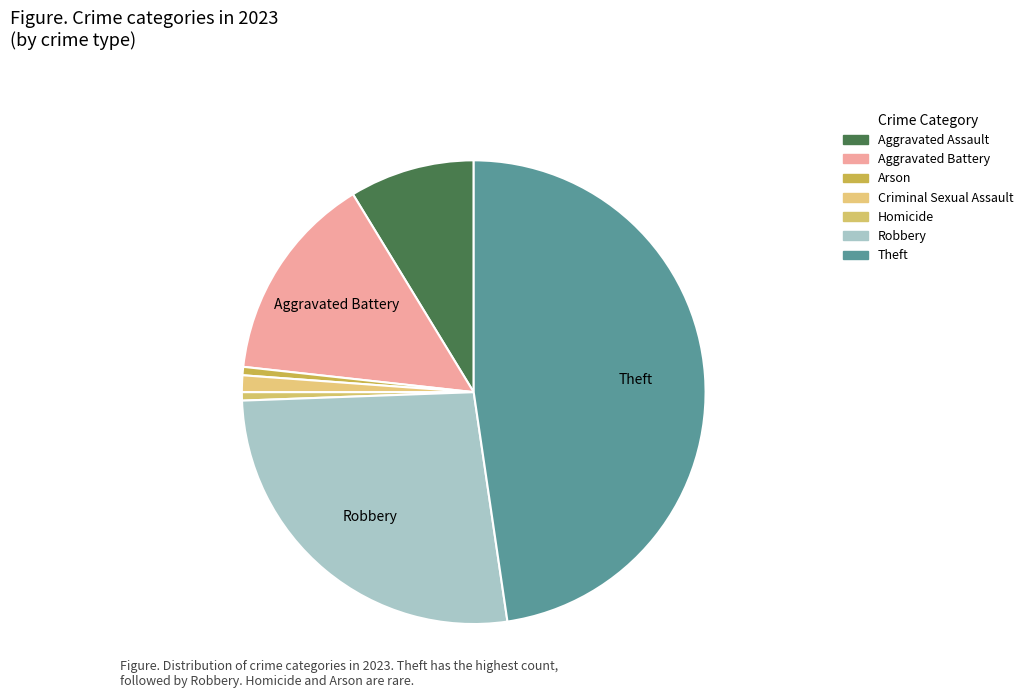

Which slice is the smallest?

Arson